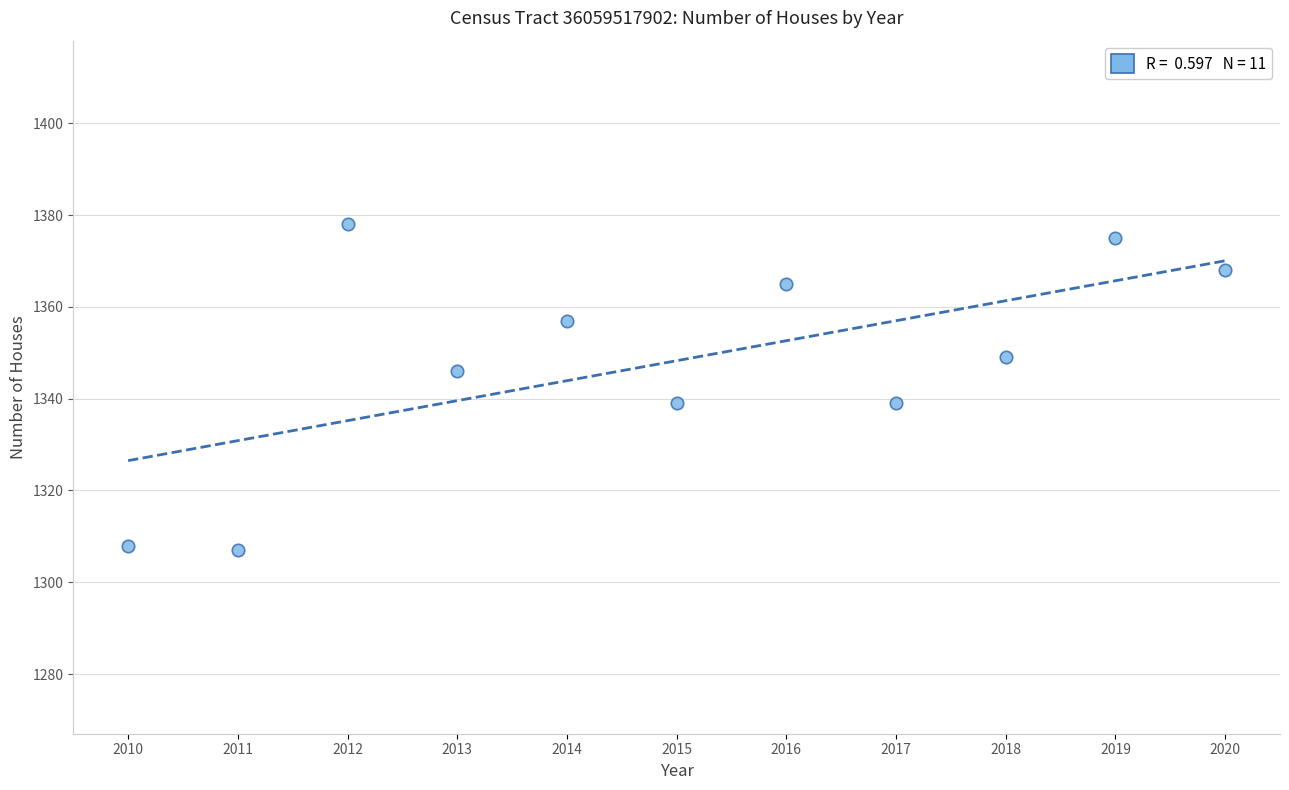

What is the average X value?

2015